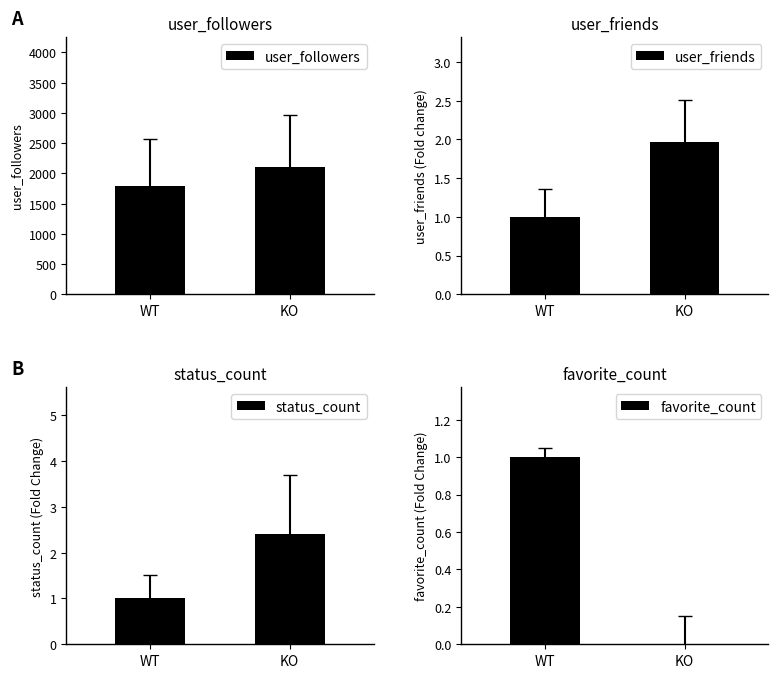

Which series changed the most between WT and KO?

user_followers